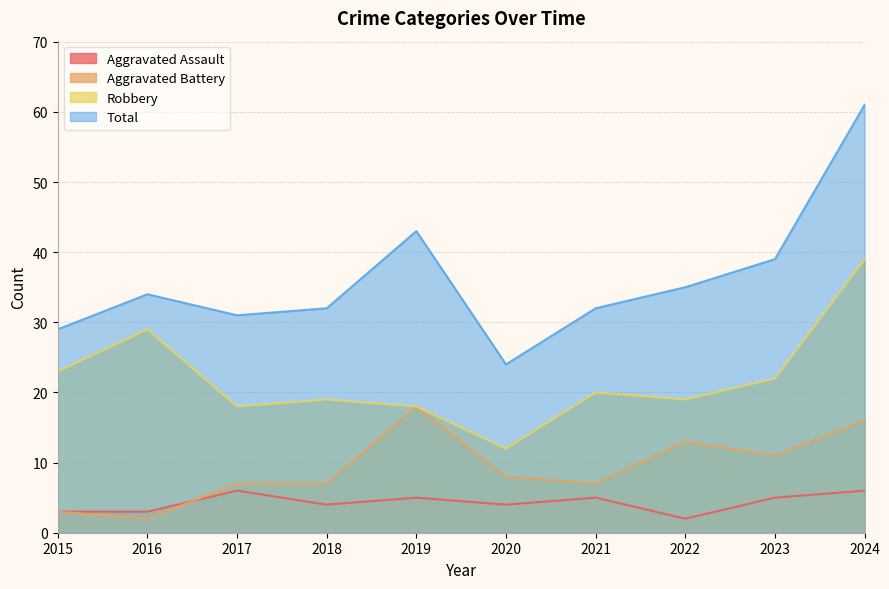

How many data points in Aggravated Battery are above 8?

4